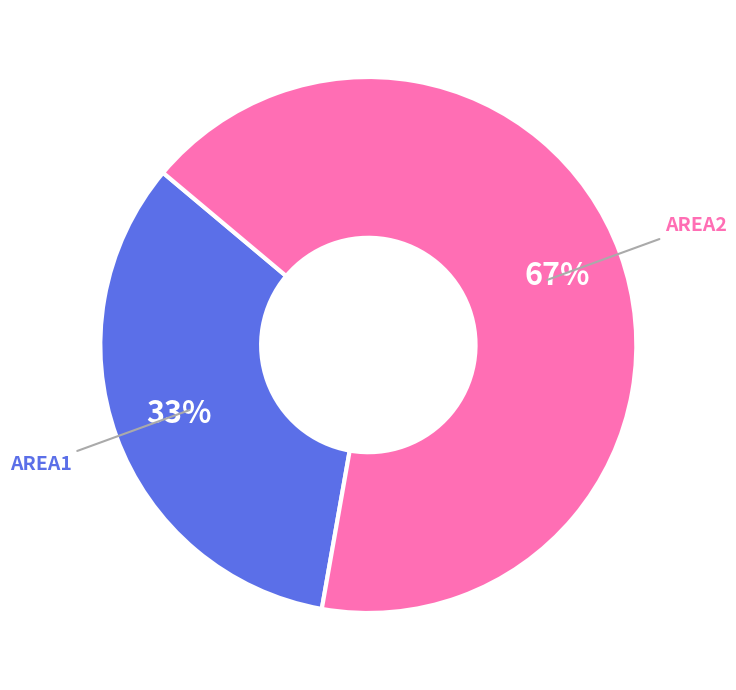

Is AREA2 the majority of the pie?

Yes